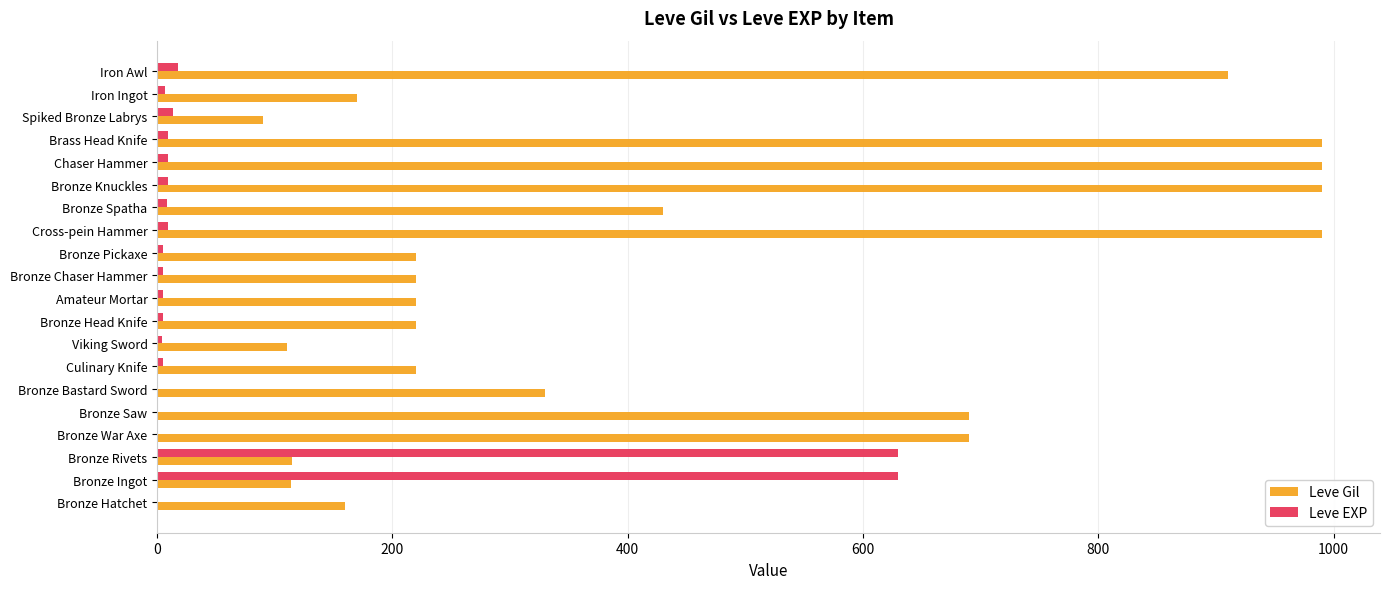

What is the sum of all Leve EXP values?

1375